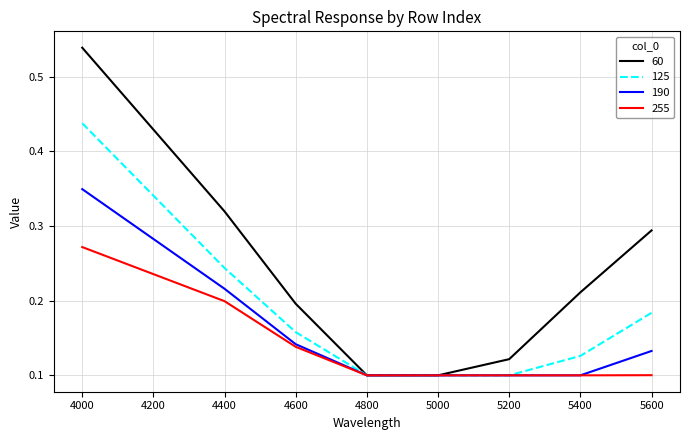

The value of 60 at 4000 is 0.9. True or false?

False